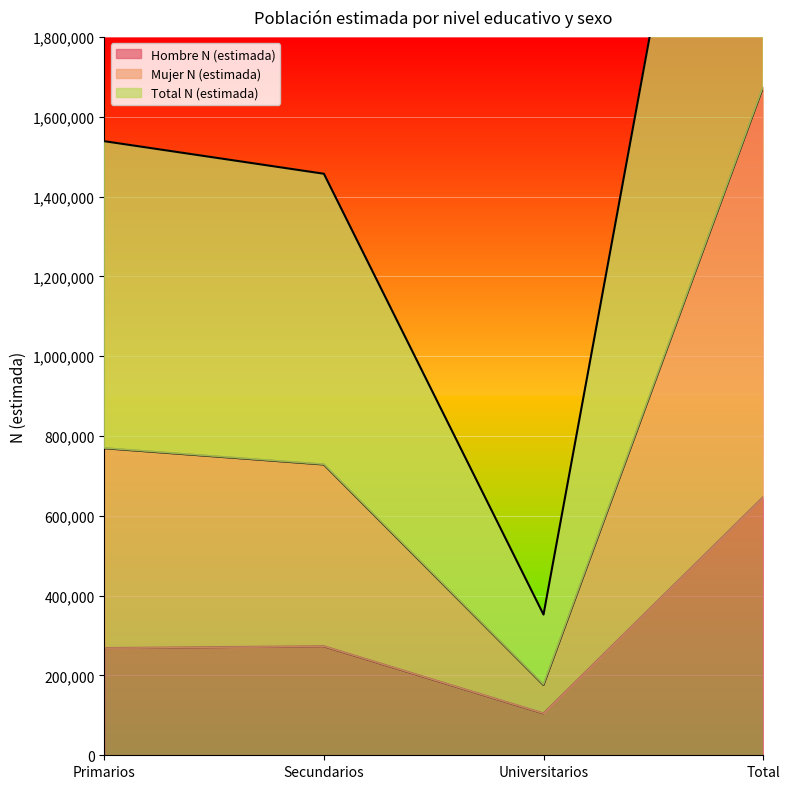

What is the average value of the Total N (estimada) series?

1674414